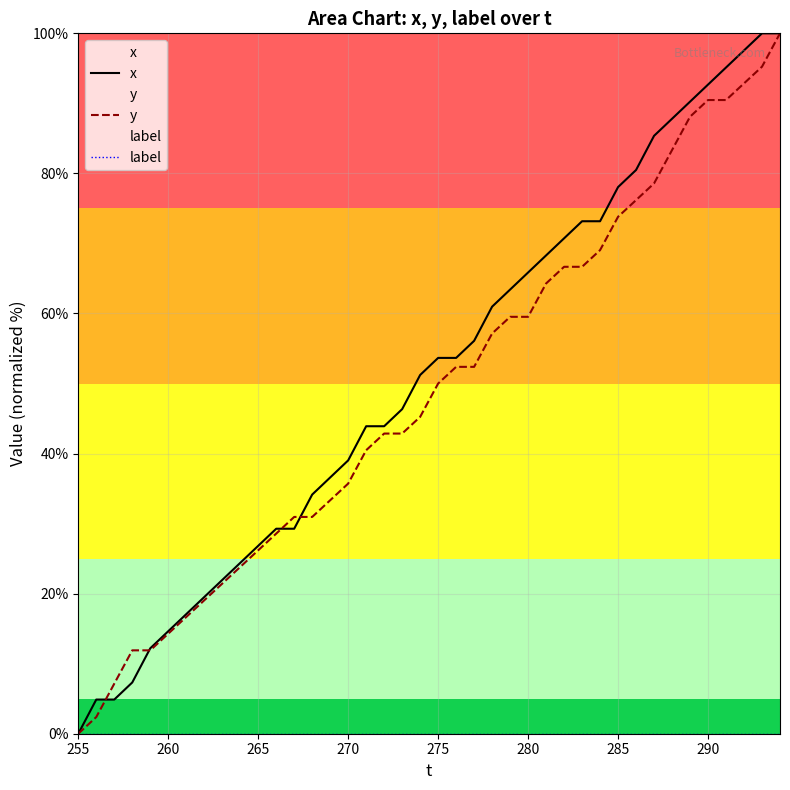

Which category has the highest value in the label series?

255